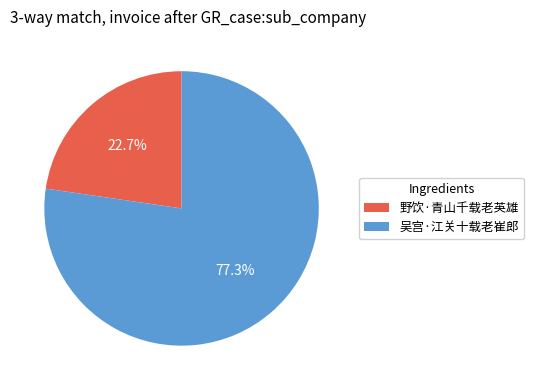

Rank the categories by value from highest to lowest.

吴宫·江关十载老崔郎, 野饮·青山千载老英雄